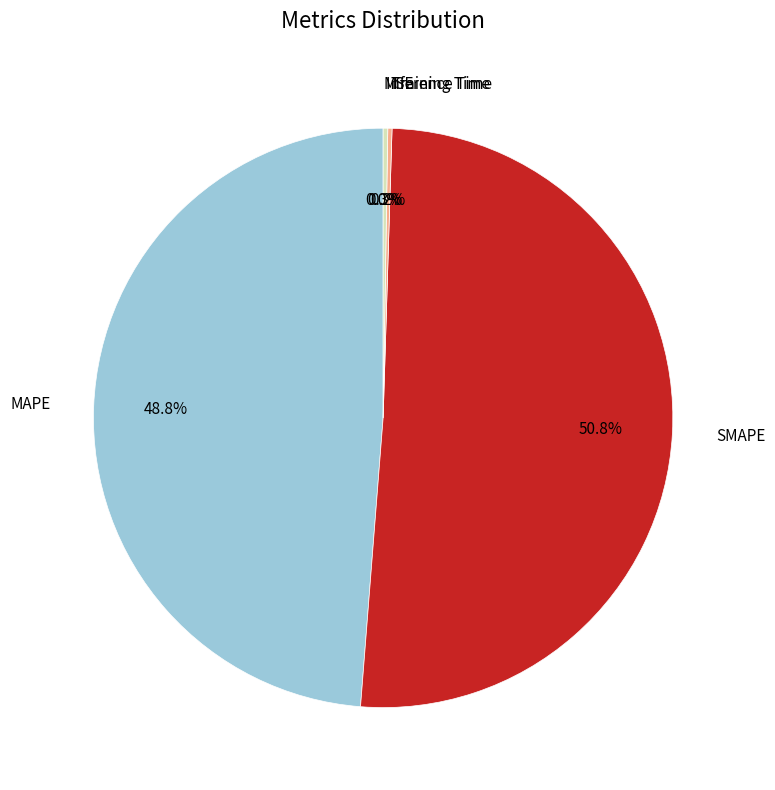

What is the change in value from SMAPE to Inference Time?

-8.2